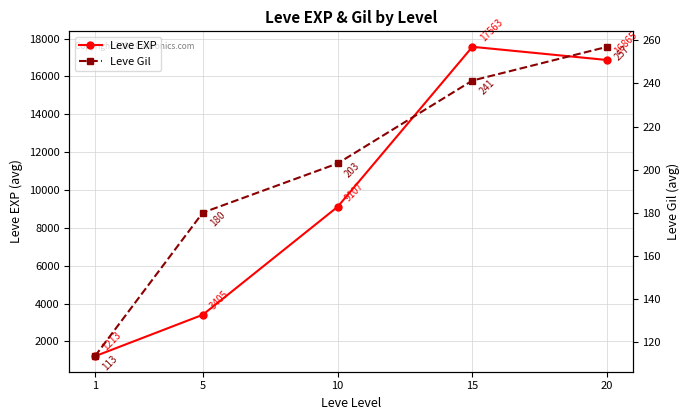

At which category does the chart reach its peak across all series?

15